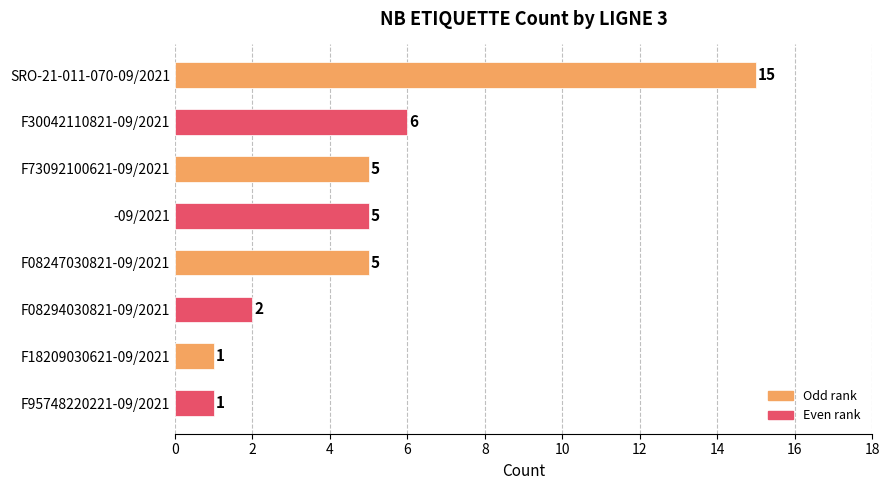

Is it true that the value at SRO-21-011-070-09/2021 is 23?

False